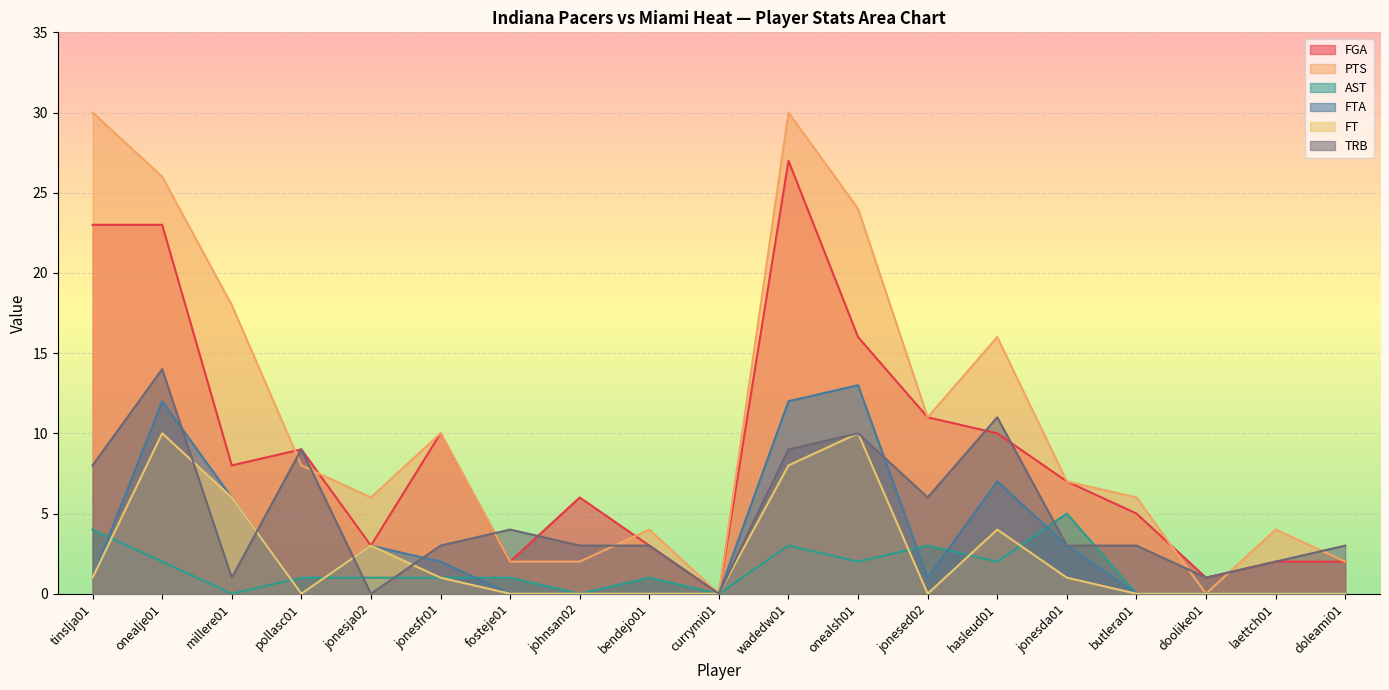

Is the value of TRB at jonesed02 greater than the value of PTS at pollasc01?

No